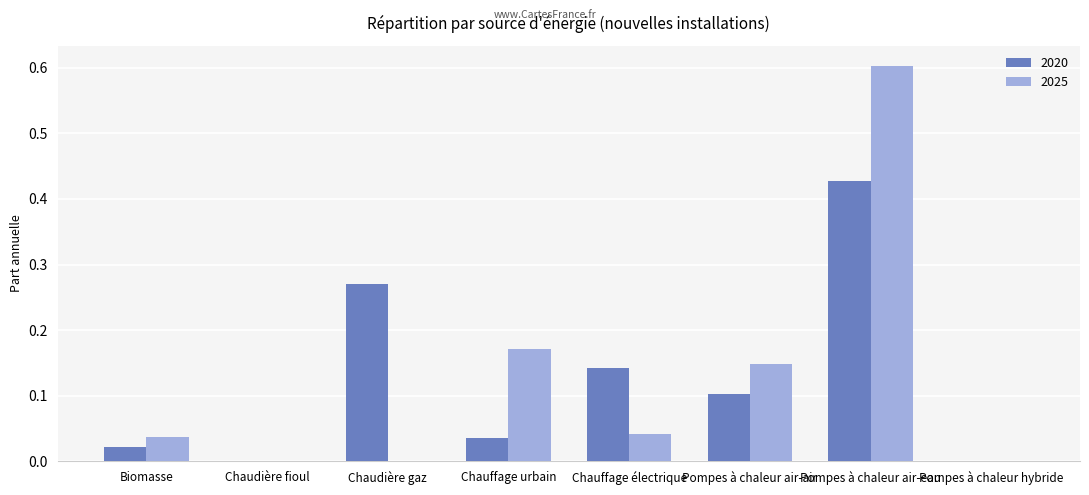

At which category is the sum across all series the highest?

Pompes à chaleur air-eau